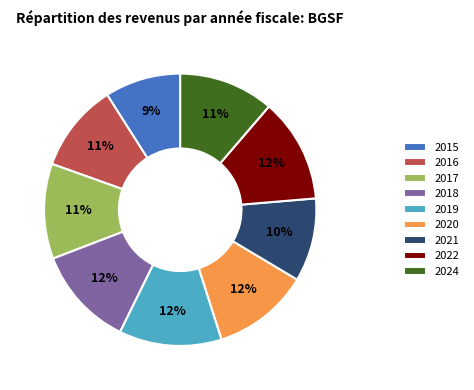

What is the smallest slice in the pie chart?

2015